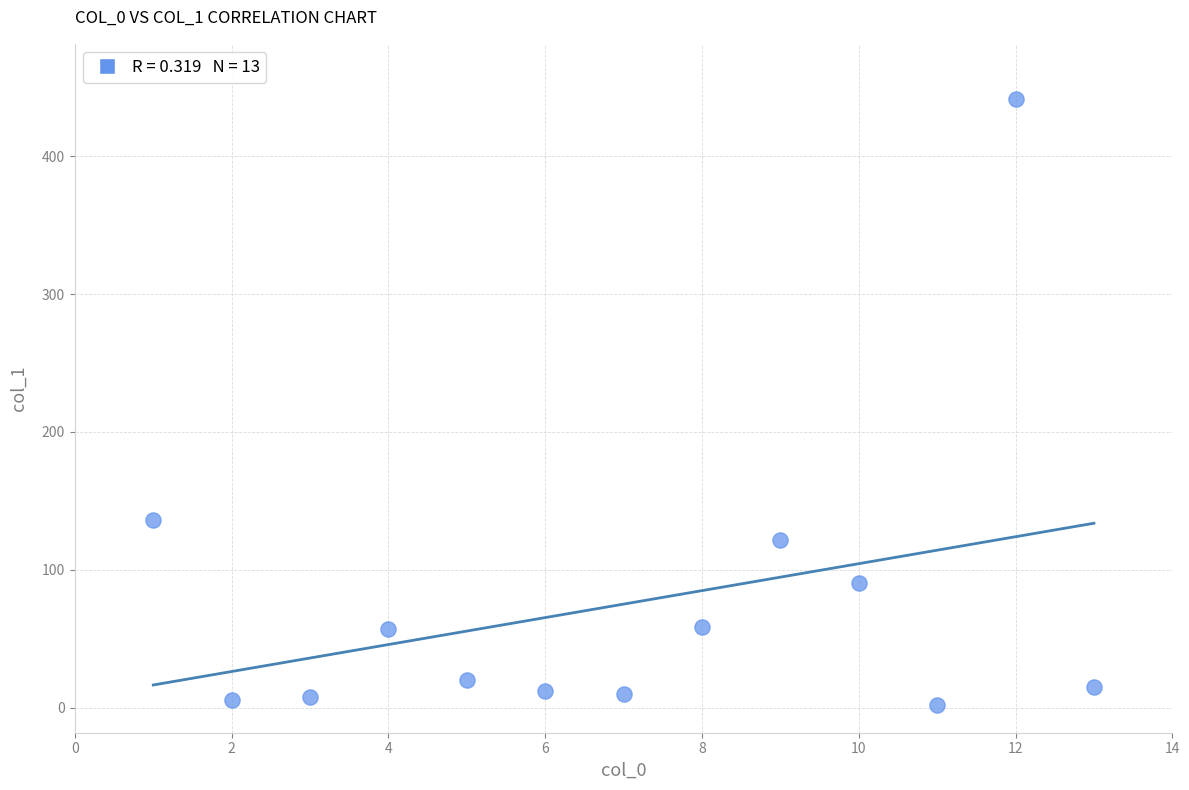

What is the range of X values (max minus min)?

12.0